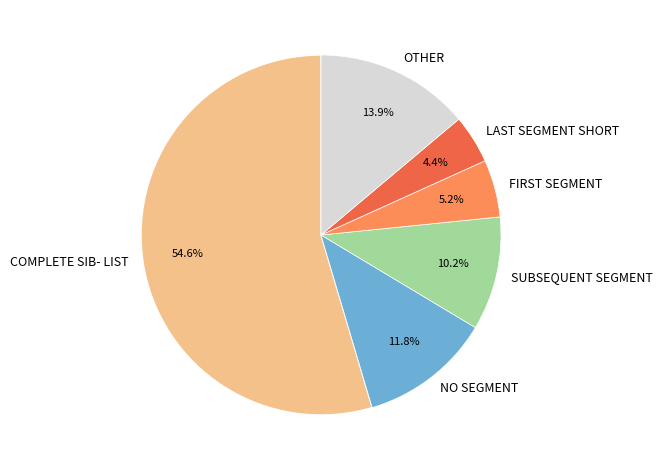

Is it true that COMPLETE SIB- LIST is 69% of the pie?

False